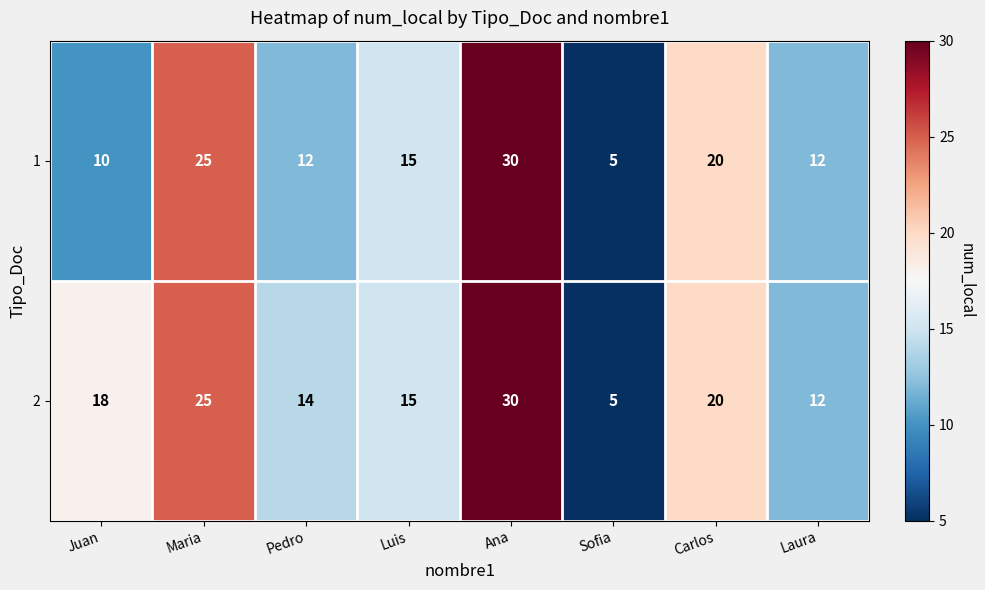

How many data points does each series have?

8